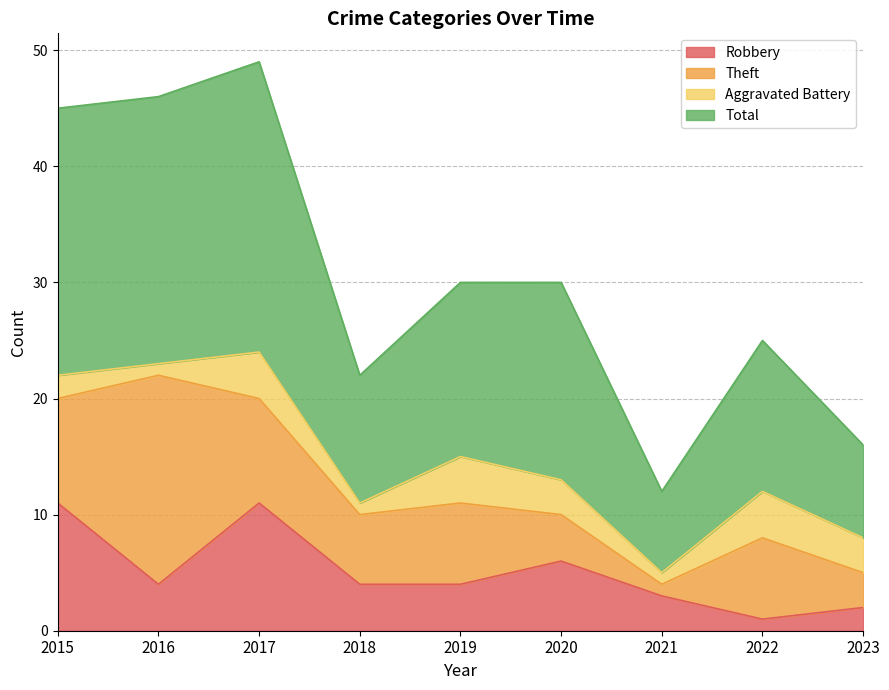

What are all the series names shown in the legend?

Robbery, Theft, Aggravated Battery, Total